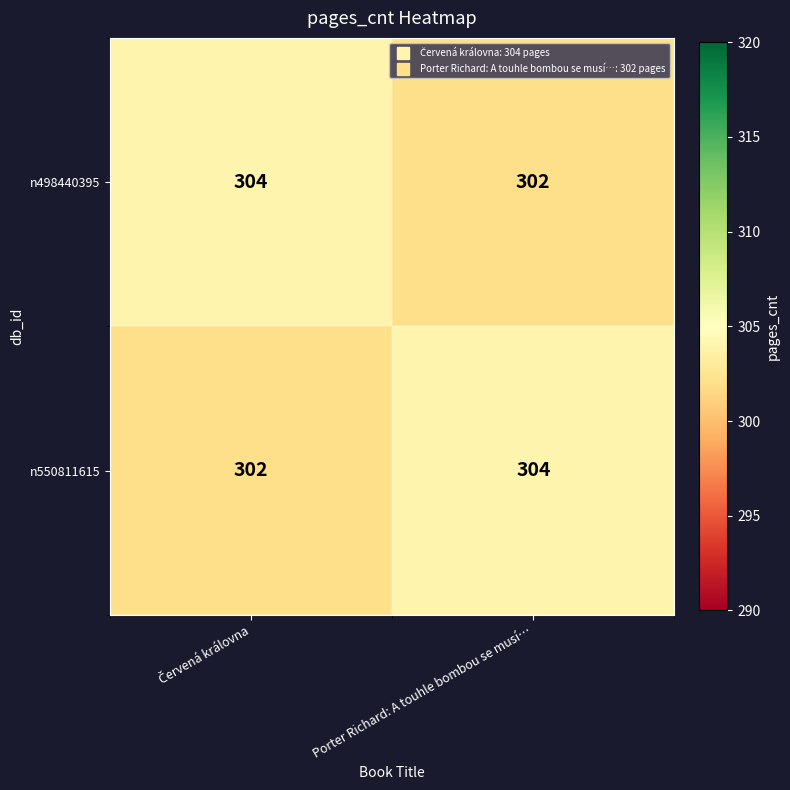

What is the sum of all n550811615 values?

606